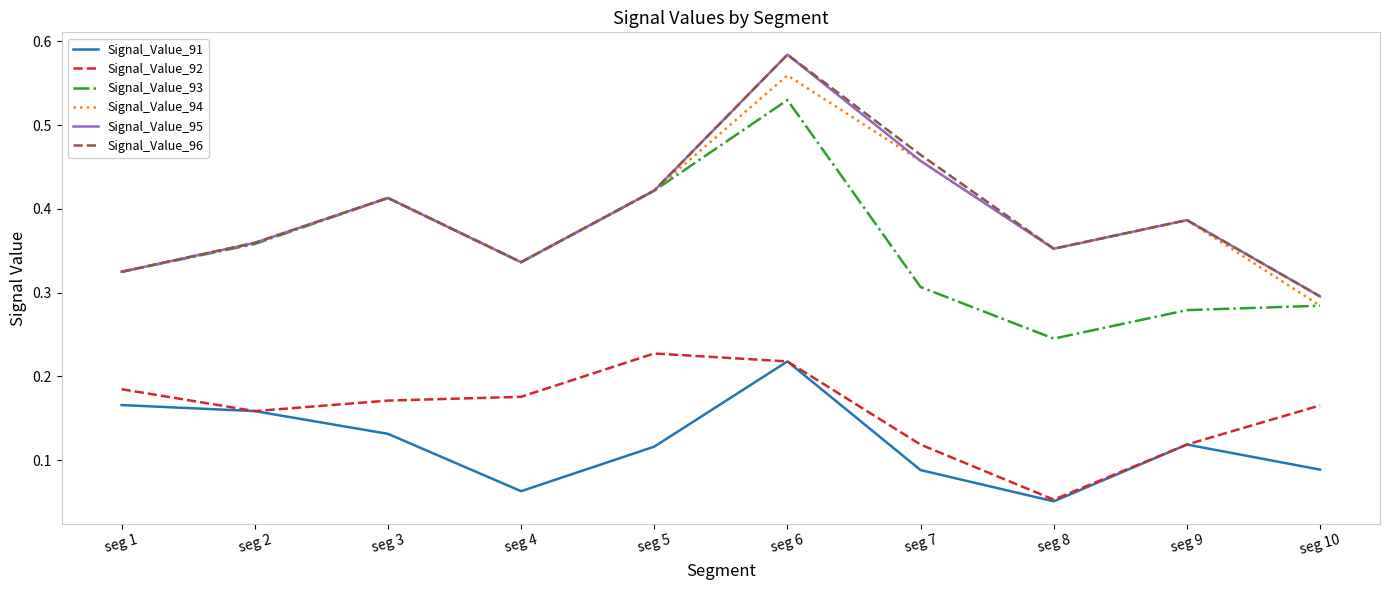

True or false: Signal_Value_96 has a value of 0.2 at seg 3.

False